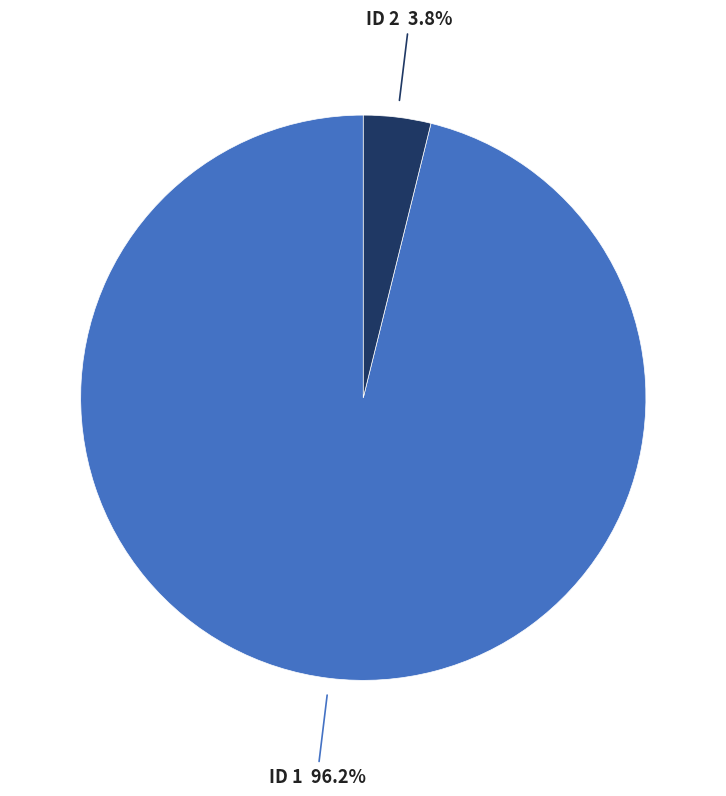

Is there any slice that represents more than half of the pie?

Yes